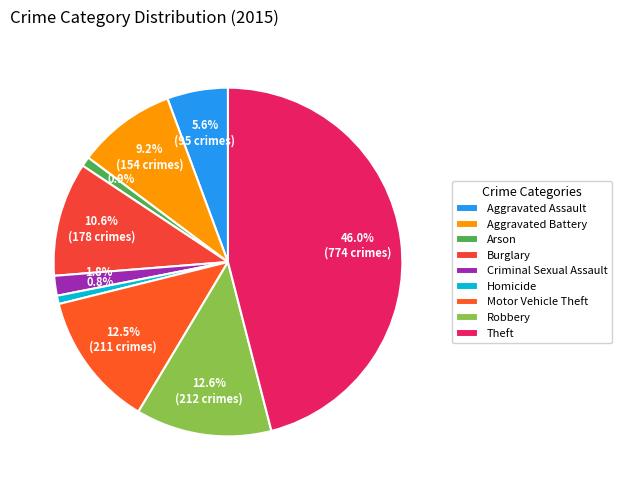

Does Burglary represent more than half of the total?

No